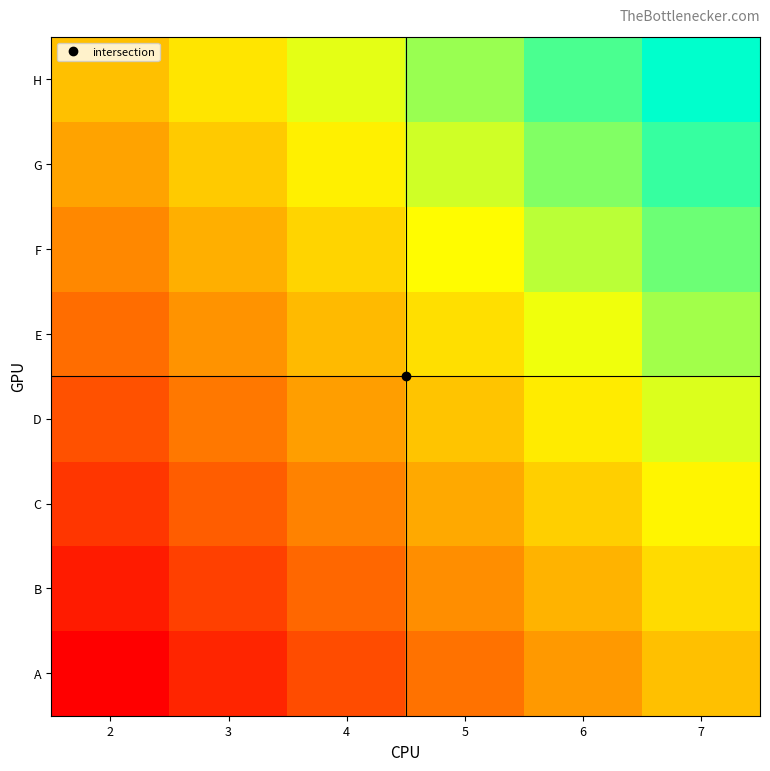

Reading right to left, what are all the values shown in this chart?

A: 7=0.5	6=0.4	5=0.3	4=0.2	3=0.1	2=0.0
B: 7=0.6	6=0.5	5=0.4	4=0.3	3=0.2	2=0.1
C: 7=0.6	6=0.5	5=0.4	4=0.3	3=0.2	2=0.1
D: 7=0.7	6=0.6	5=0.5	4=0.4	3=0.3	2=0.2
E: 7=0.8	6=0.7	5=0.6	4=0.5	3=0.4	2=0.3
F: 7=0.9	6=0.8	5=0.7	4=0.6	3=0.5	2=0.4
G: 7=0.9	6=0.8	5=0.7	4=0.6	3=0.5	2=0.4
H: 7=1.0	6=0.9	5=0.8	4=0.7	3=0.6	2=0.5